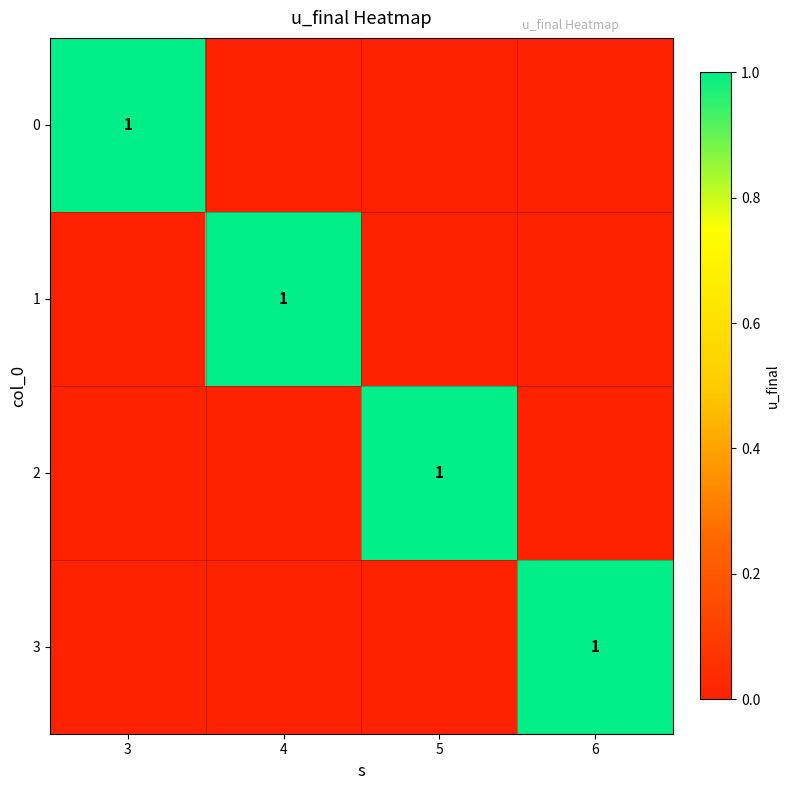

At which category is the sum across all series the highest?

3